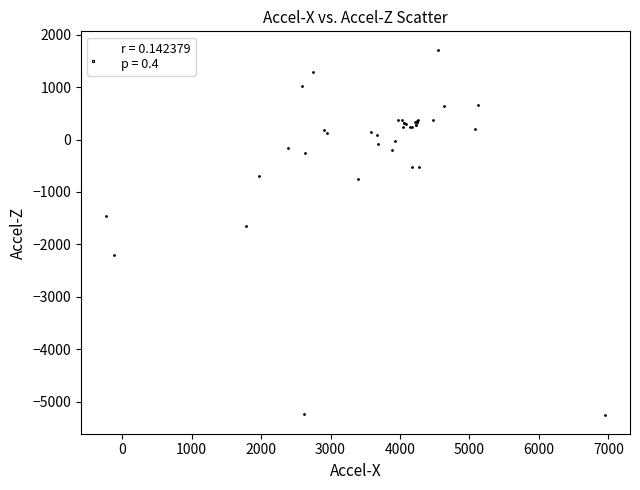

What Y value in the scatter plot is closest to -1773?

-1647